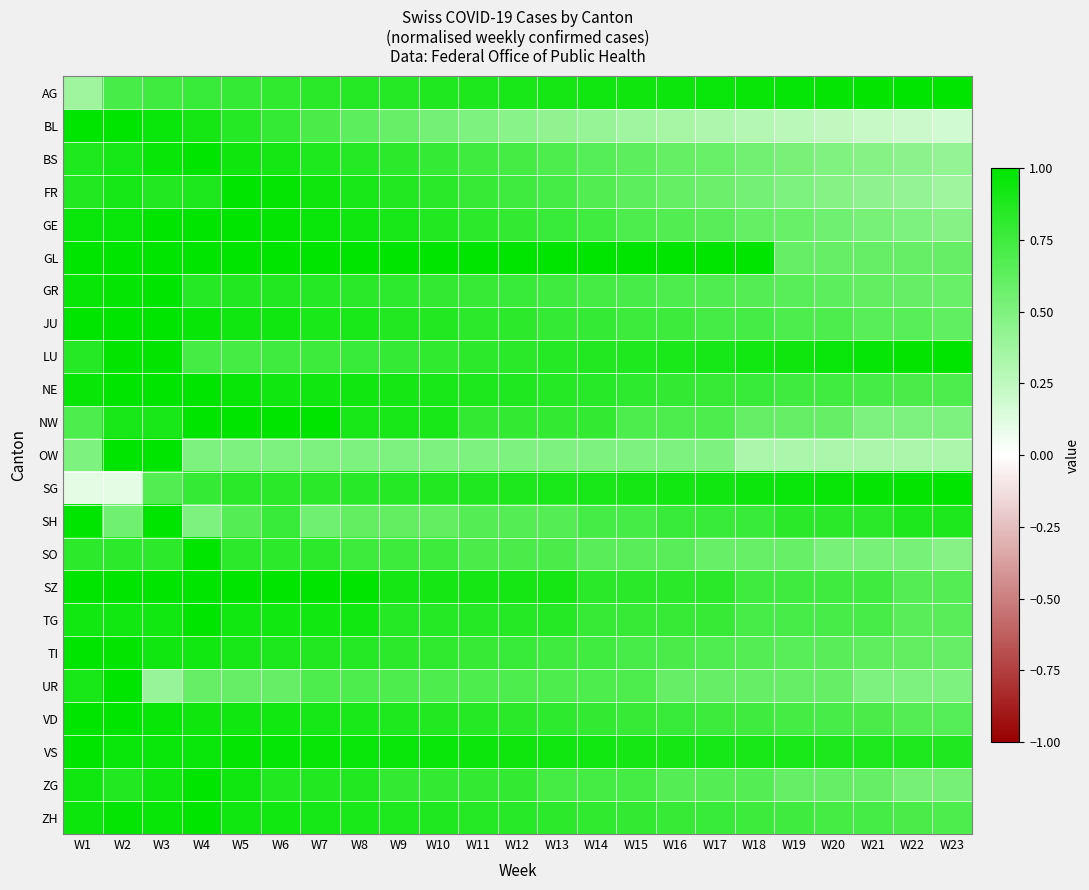

How many data points does each series have?

23